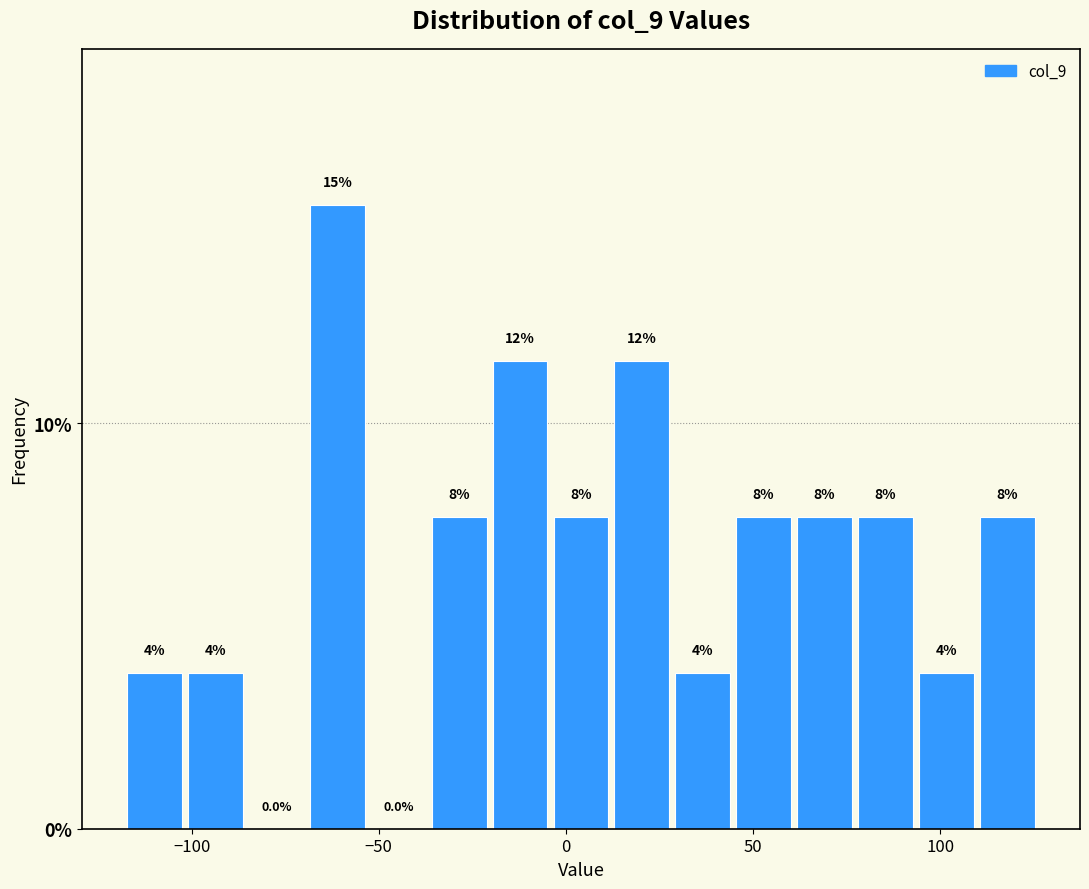

Around what value on the x-axis is the tallest bar? Give the approximate position of its centre, as read against the axis.

-60